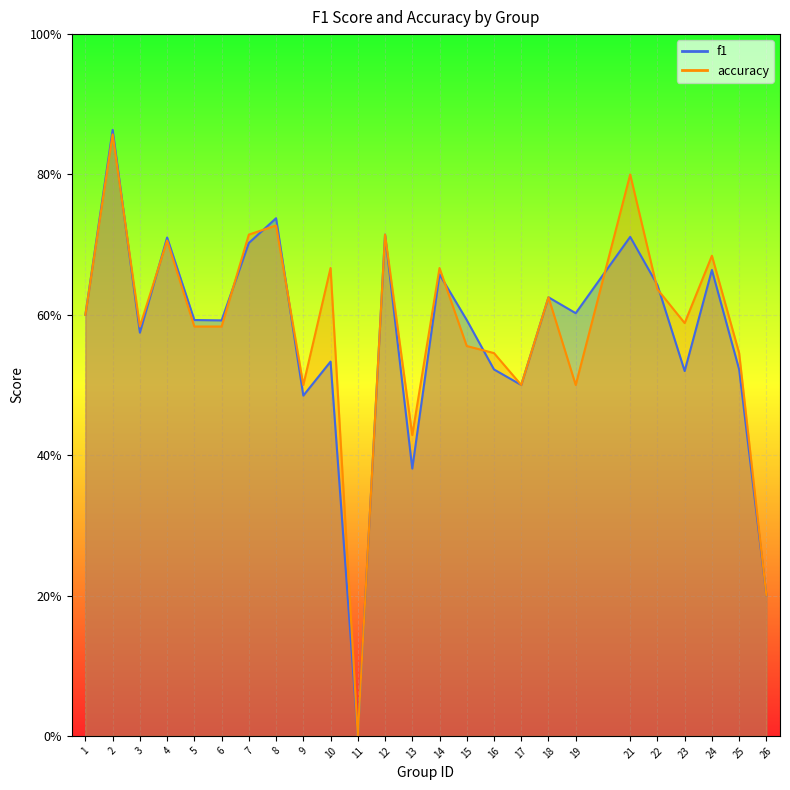

What is the value of the accuracy point at the 5th from the left?

0.6